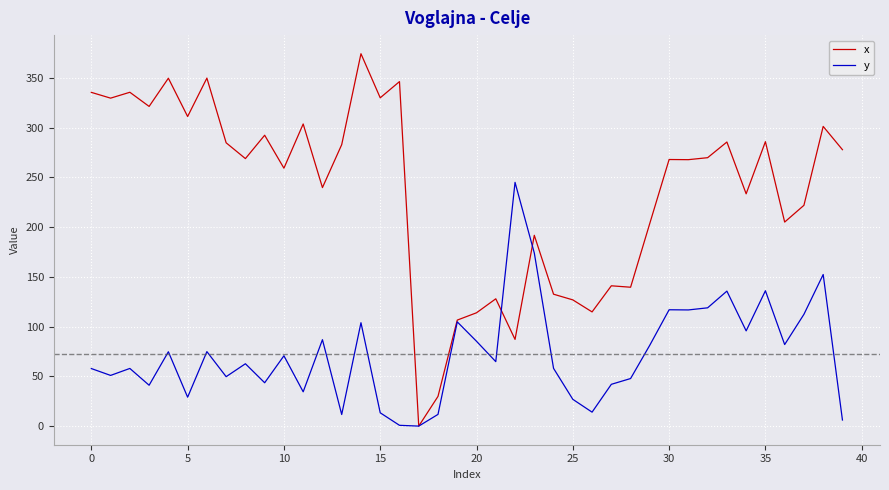

Rank the series by their average value, from highest to lowest.

x, y